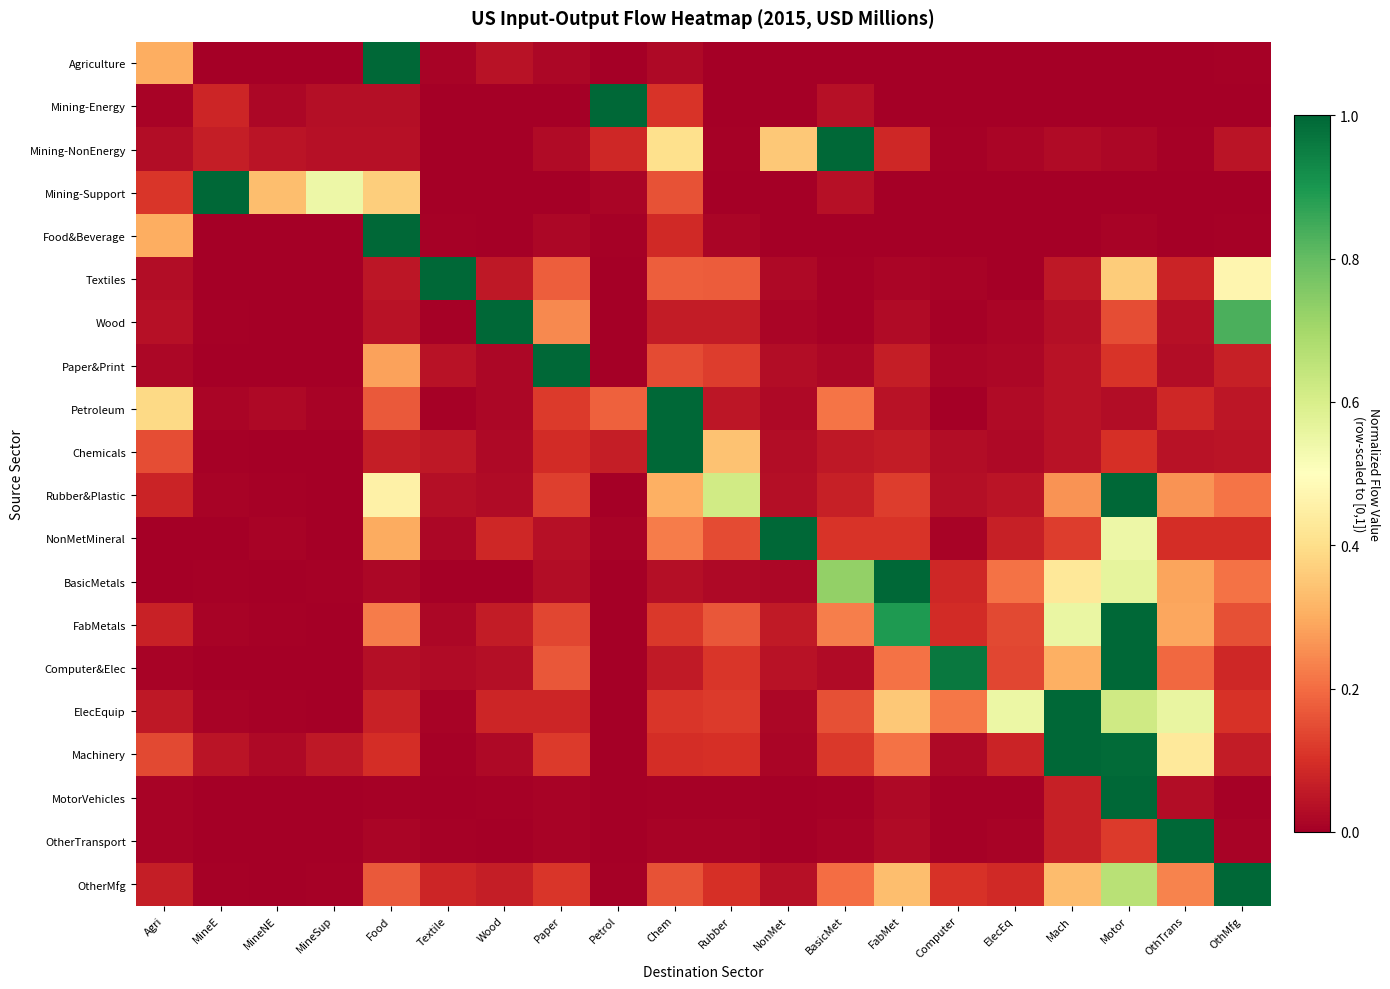

Which has a higher value, Wood or ElecEq?

Wood